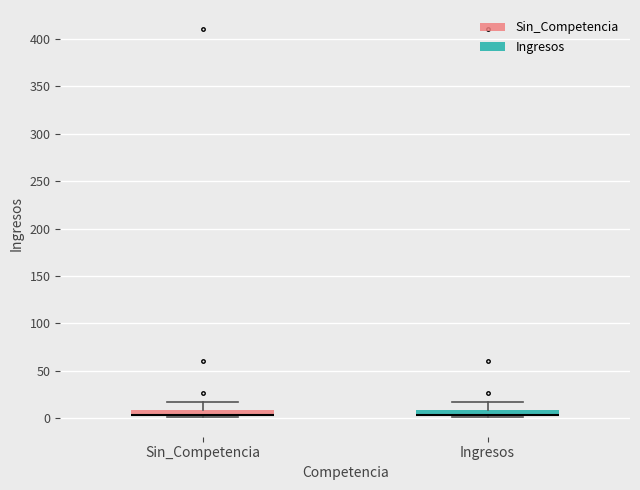

Where is the upper edge of the box for Ingresos on the y-axis? The values are not printed on the chart, so give them approximately, as read against the axis.

10